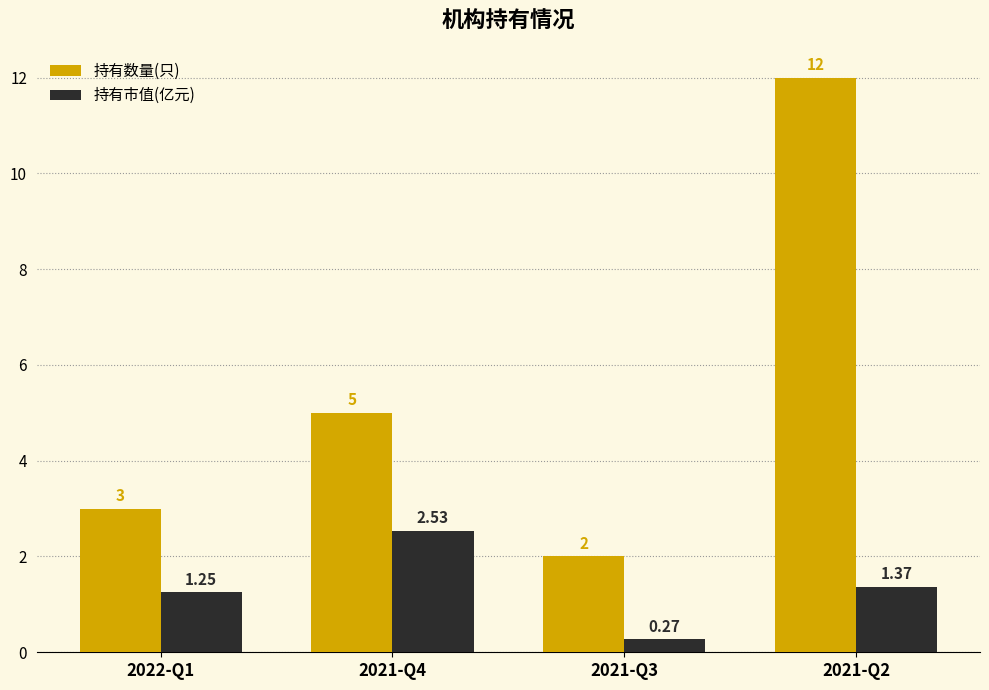

List the series in order of their overall mean, lowest first.

持有市值(亿元), 持有数量(只)